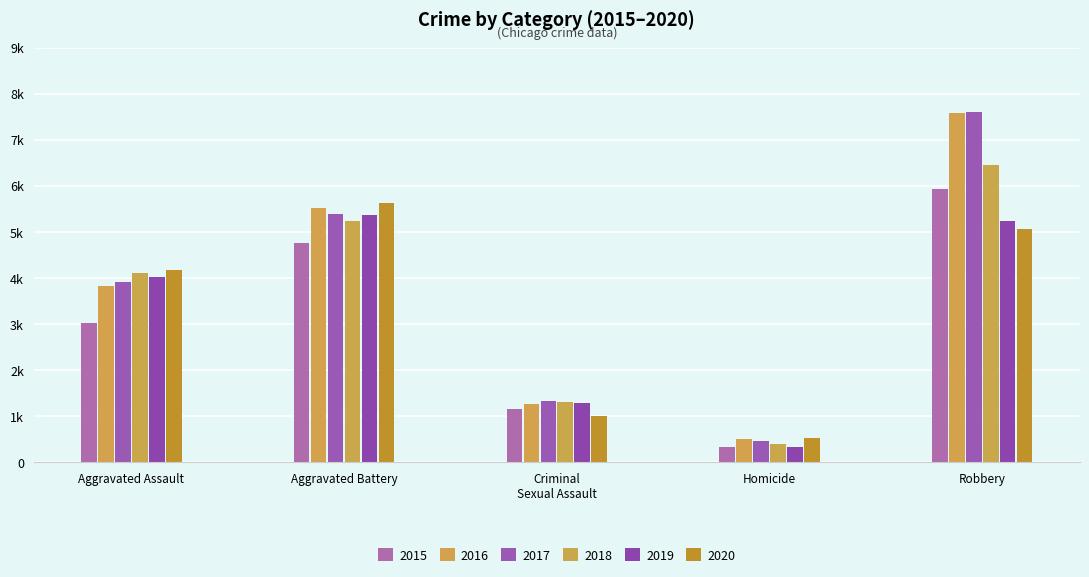

True or false: 2016 has a value of 338 at Homicide.

False